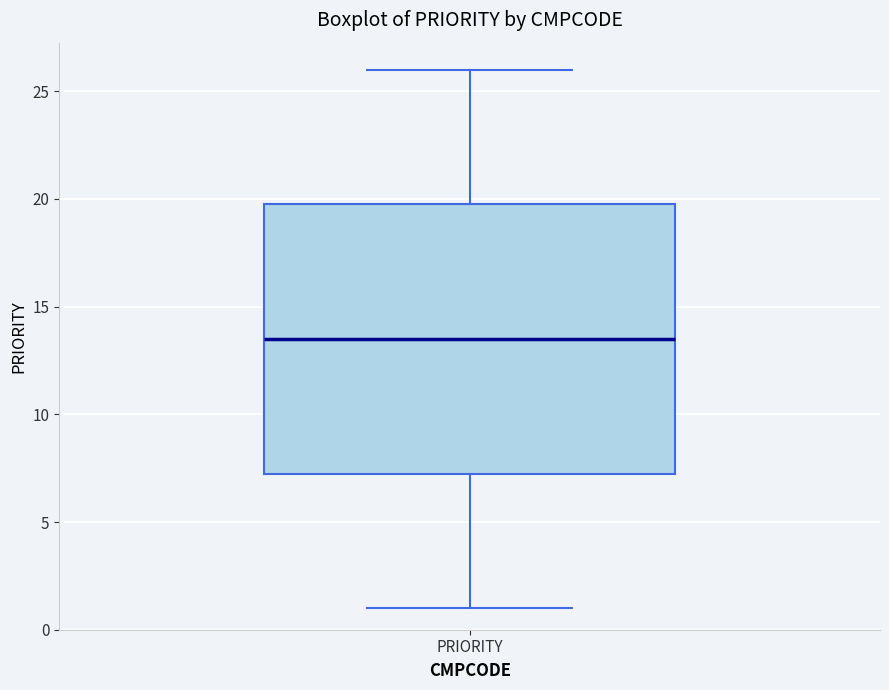

Where does the lower whisker of the box for PRIORITY end on the y-axis? The values are not printed on the chart, so give them approximately, as read against the axis.

1.0